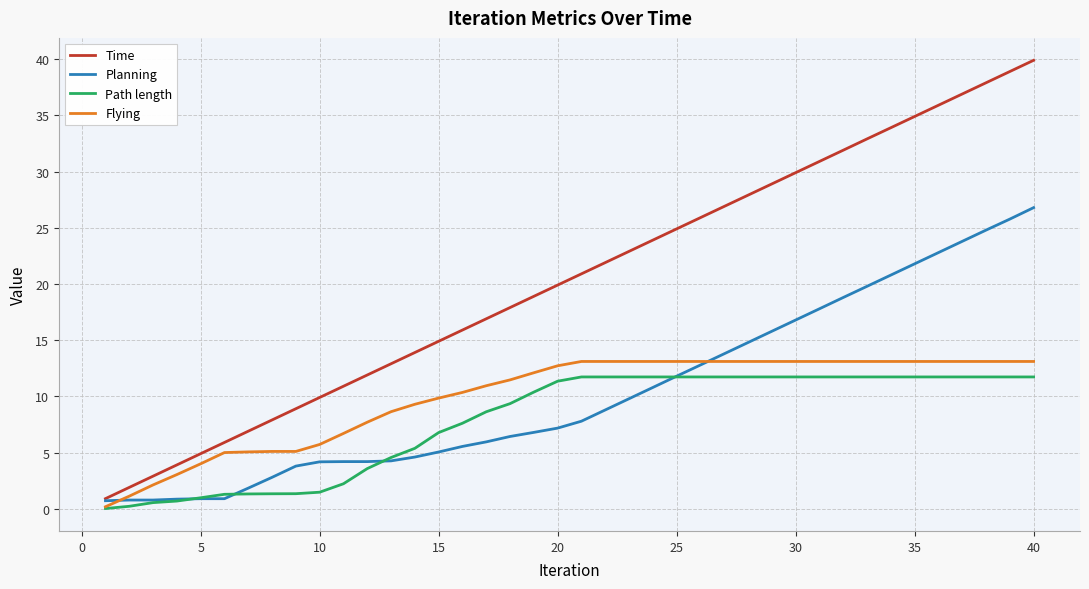

True or false: Path length and Time intersect in this chart.

False